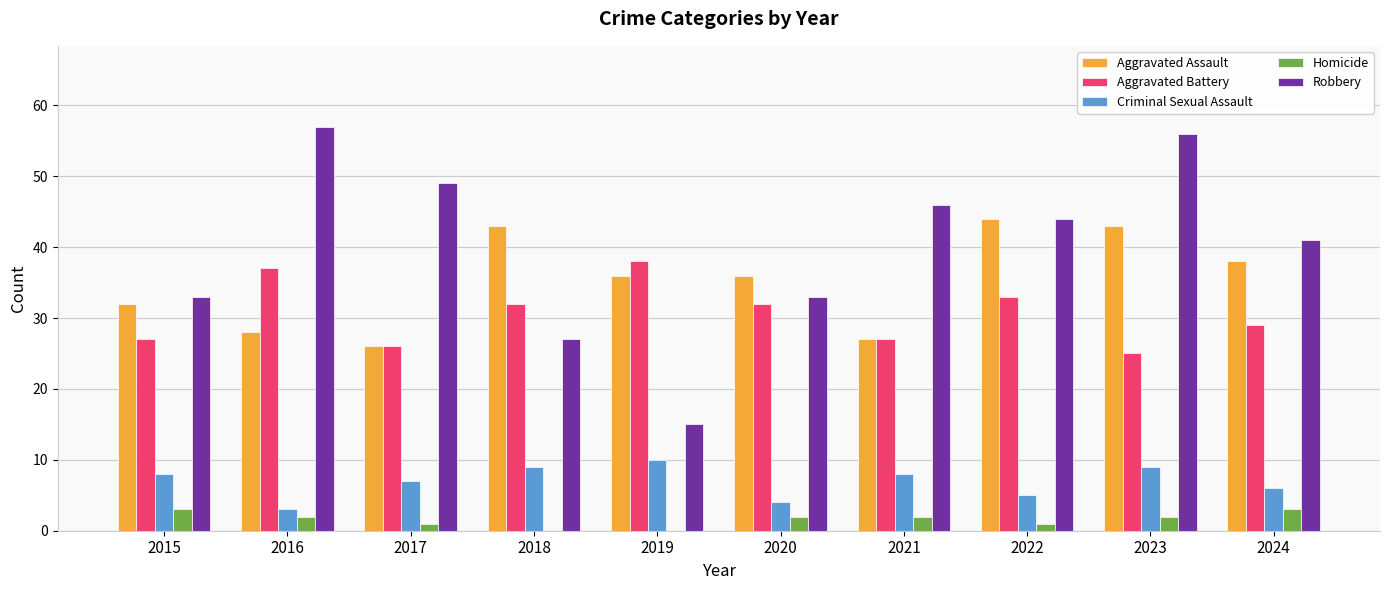

What is the difference between the Criminal Sexual Assault values at 2017 and 2022?

2